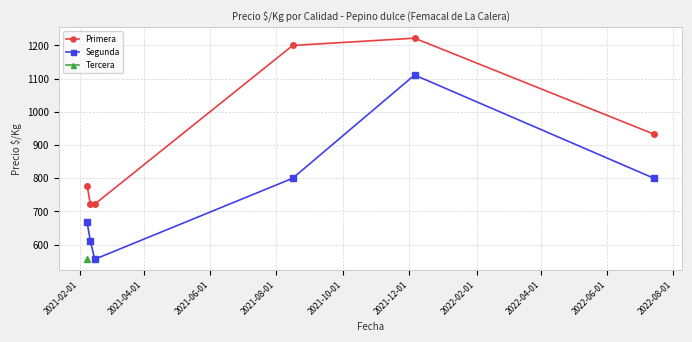

What is the highest value of the Primera series?

1222